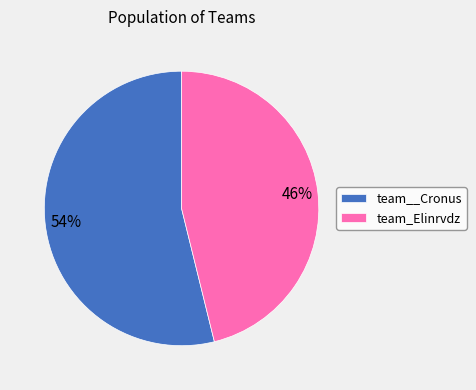

Is team__Cronus the majority of the pie?

Yes